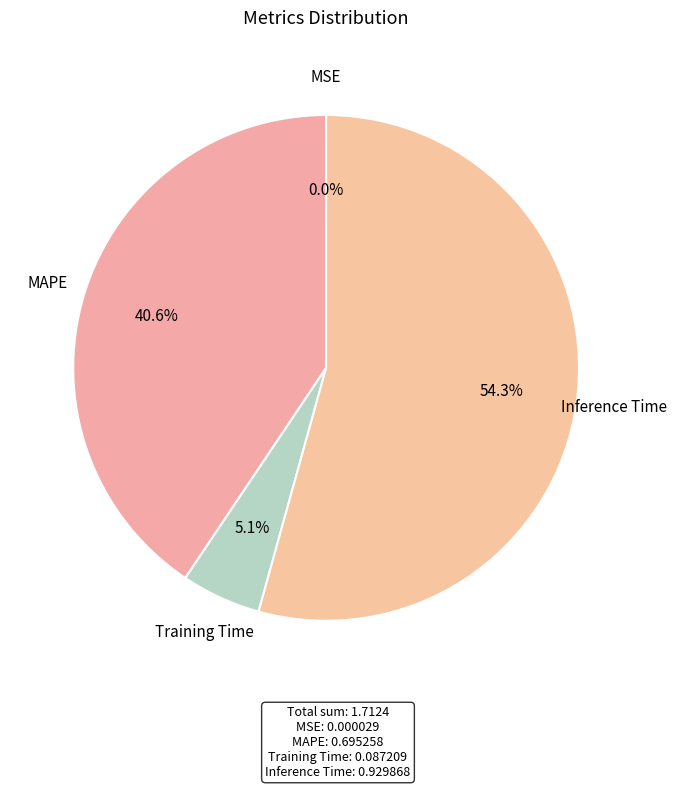

How many slices are in this pie chart?

4